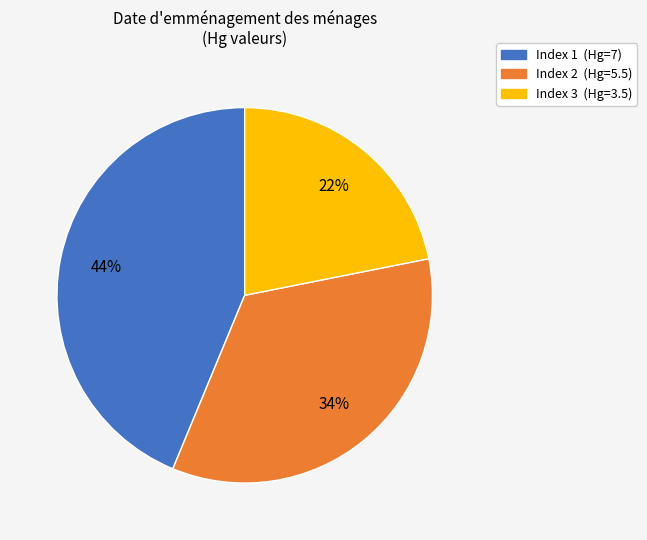

Which slice is the largest?

Index 1 (Hg=7)